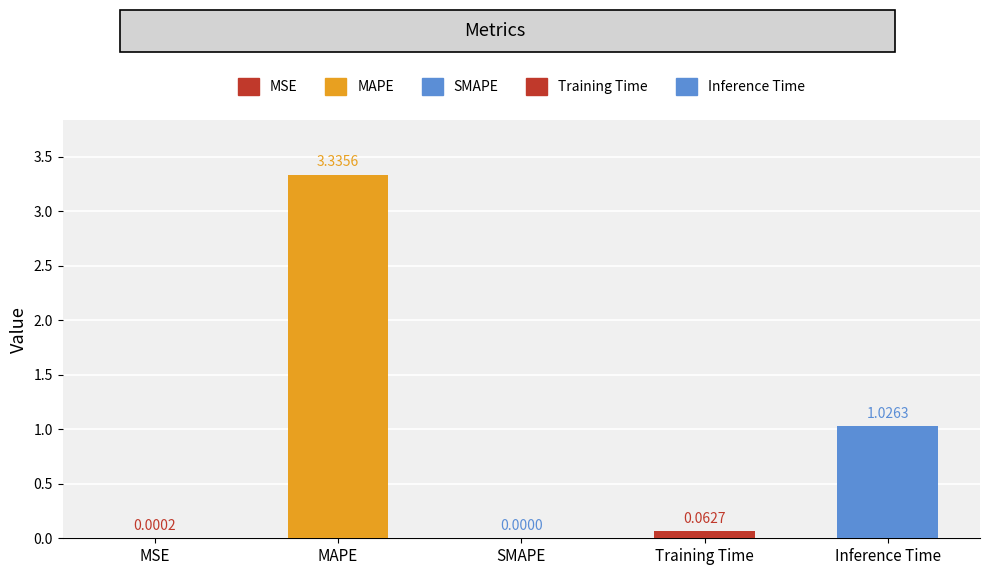

Between MAPE and SMAPE, which is larger?

MAPE